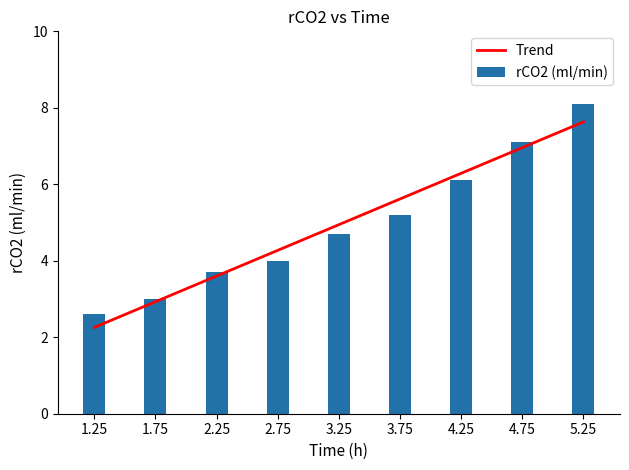

Reading left to right, what are all the values shown in this chart?

2.6	3.0	3.7	4.0	4.7	5.2	6.1	7.1	8.1